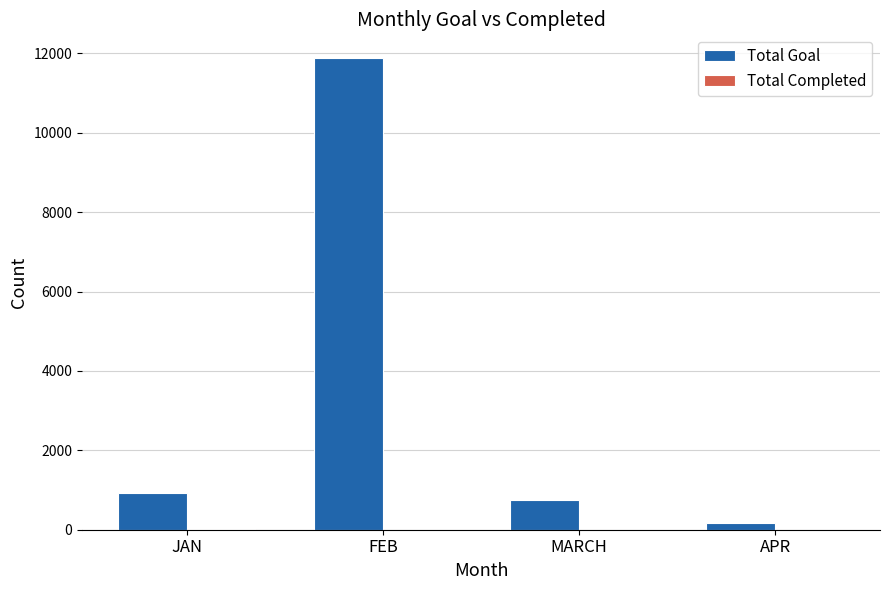

What is the total value across all series at MARCH?

753